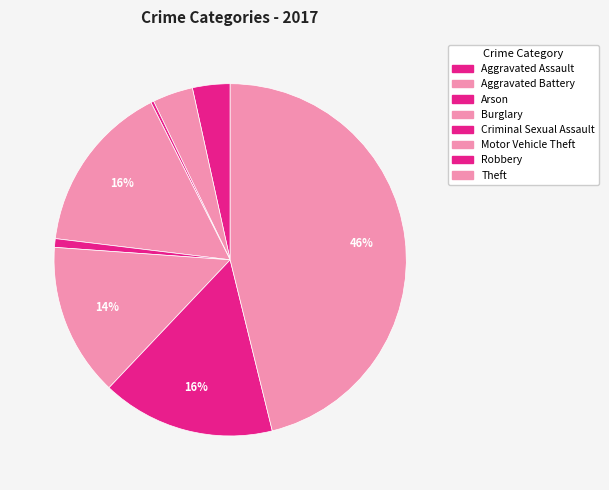

Which has a higher value, Robbery or Motor Vehicle Theft?

Robbery